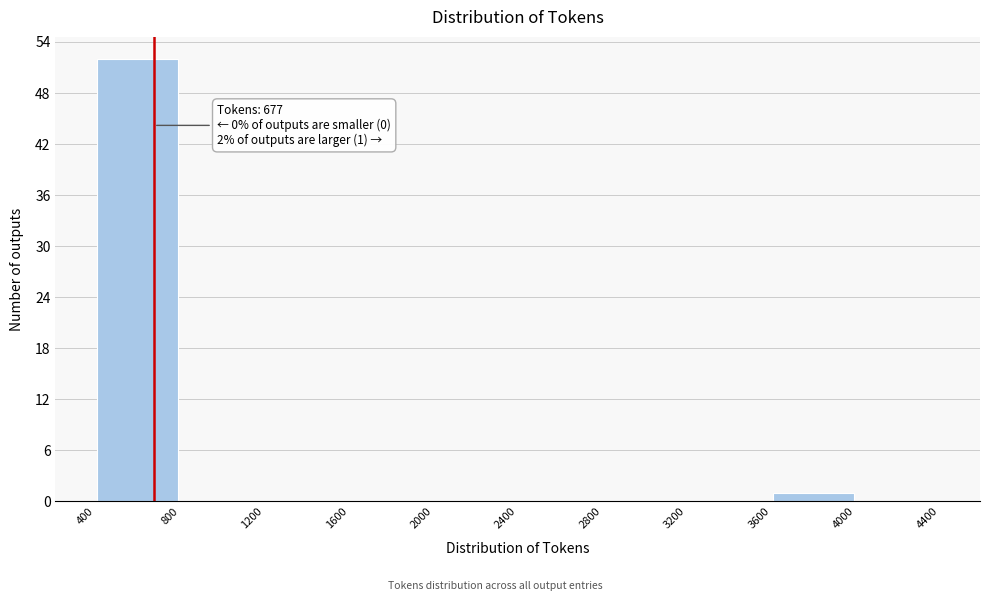

Over which range of the x-axis is the bar tallest?

400 to 800